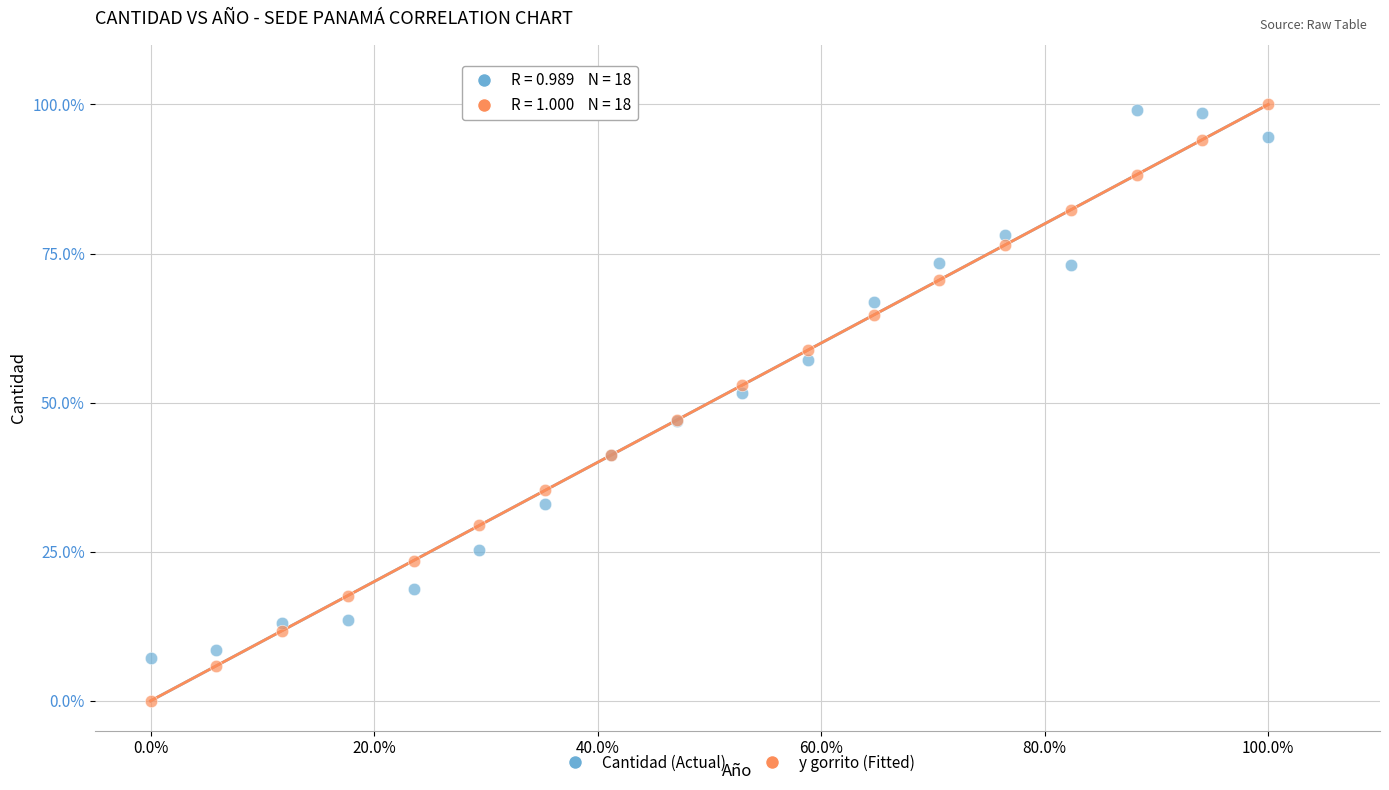

Which series reaches the minimum Y coordinate?

y gorrito (Fitted)